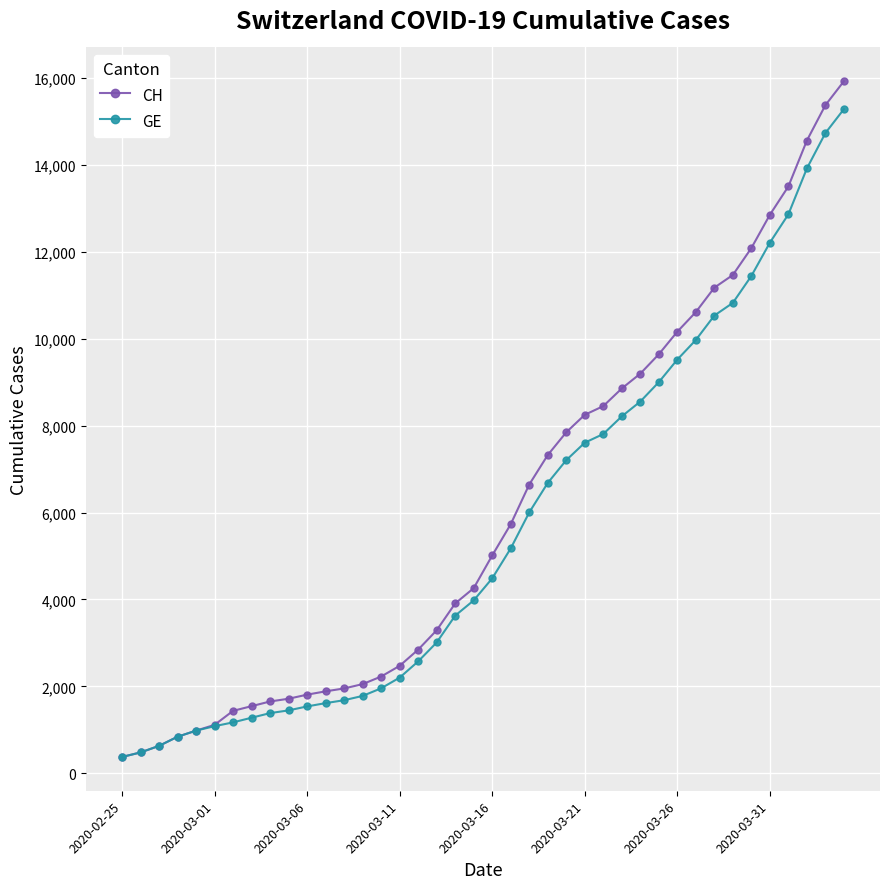

Which series has the largest range (max minus min)?

CH